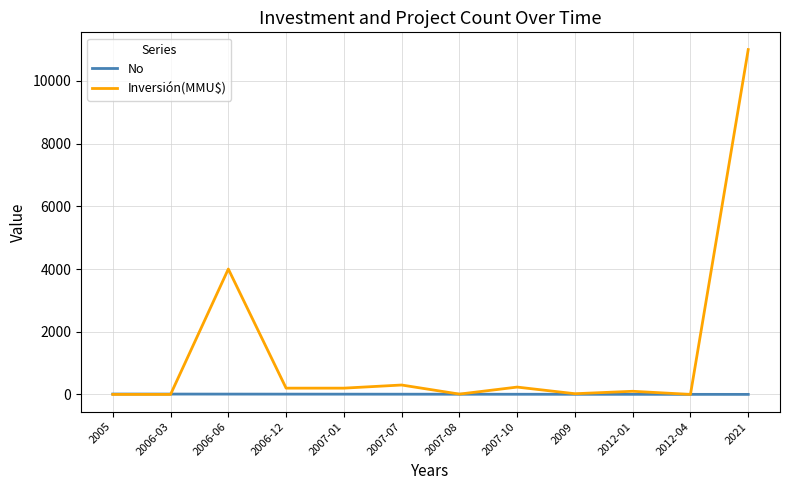

At which category is the sum across all series the highest?

2021